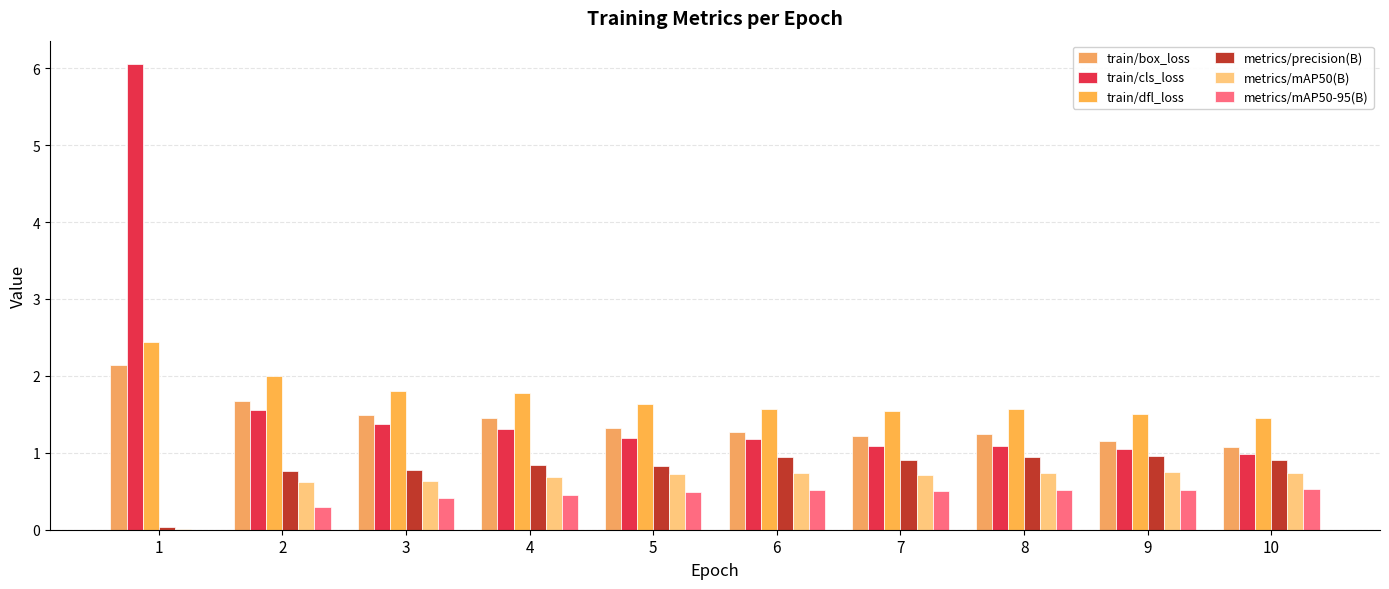

How many categories are shown in the chart?

10